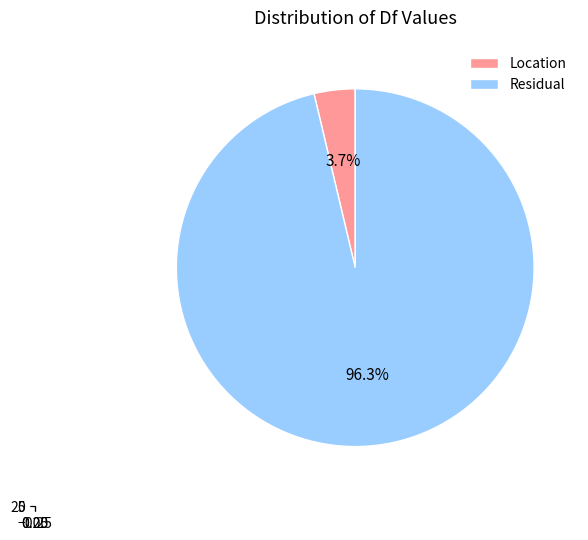

To the nearest percent, what is the difference between the Residual and Location slice percentages?

93%